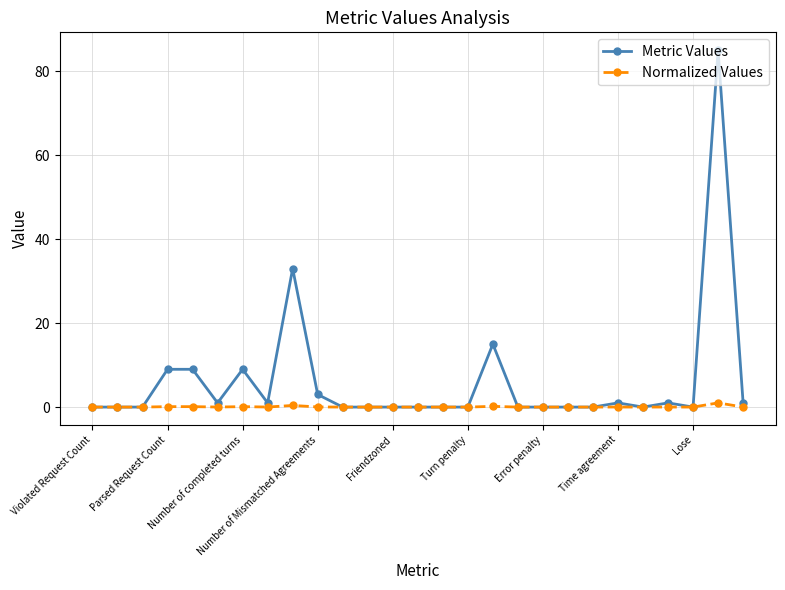

Which series has the largest total across all categories?

Metric Values